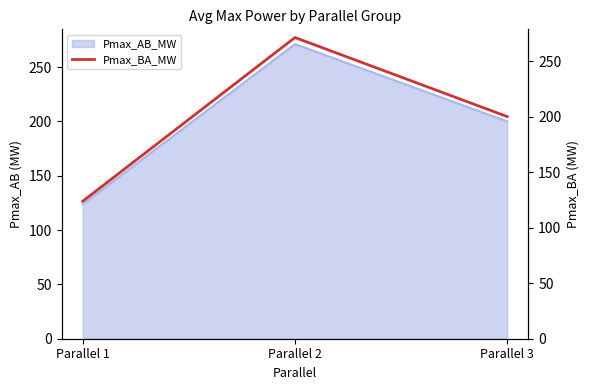

Between Parallel 1 and Parallel 2, which is larger?

Parallel 2